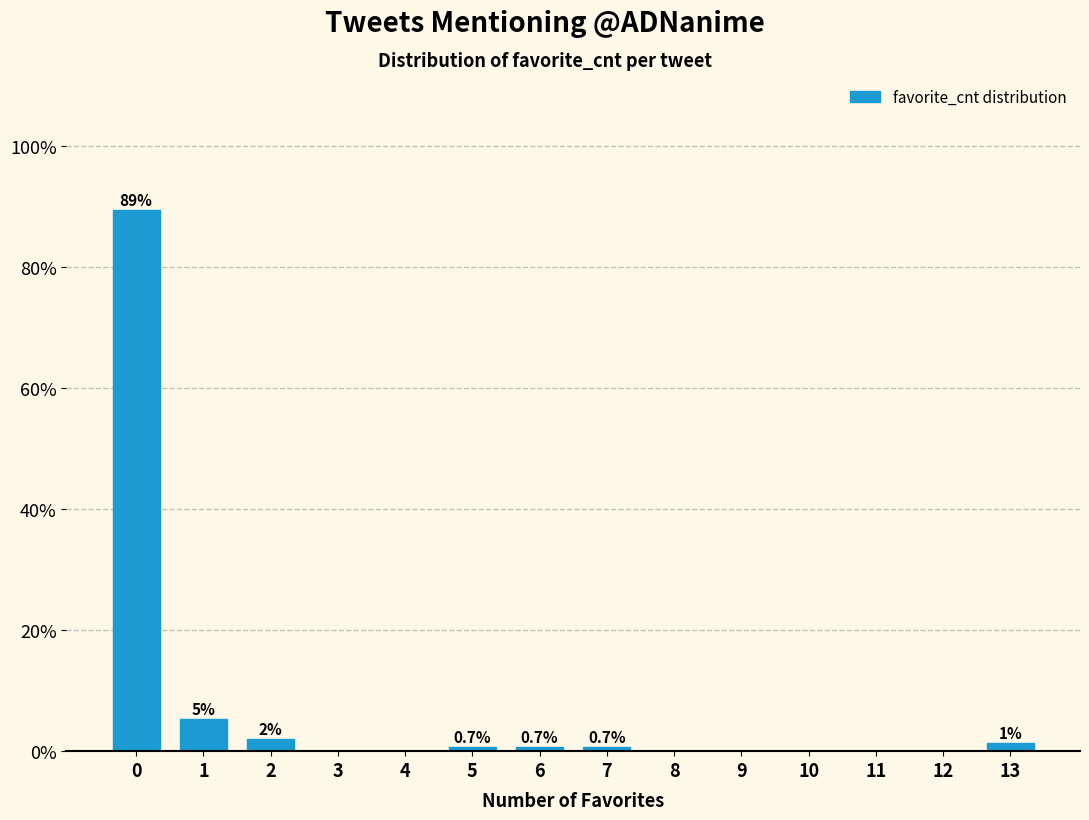

What is the greatest value displayed?

89.3